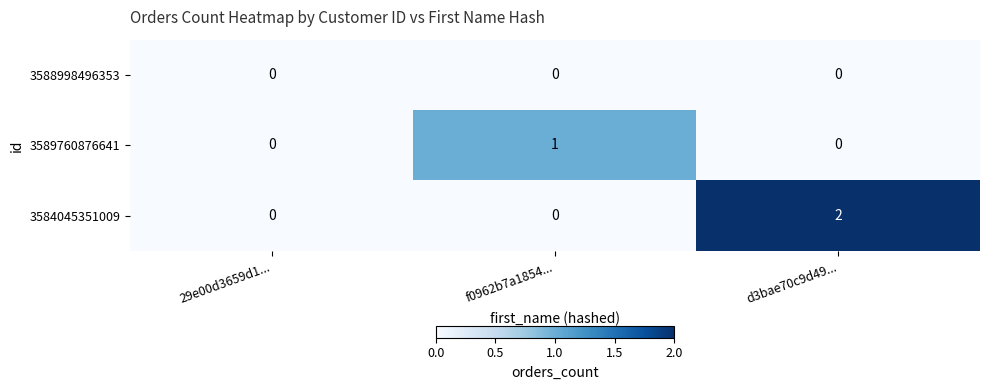

List the series in order of their overall mean, lowest first.

3588998496353, 3589760876641, 3584045351009